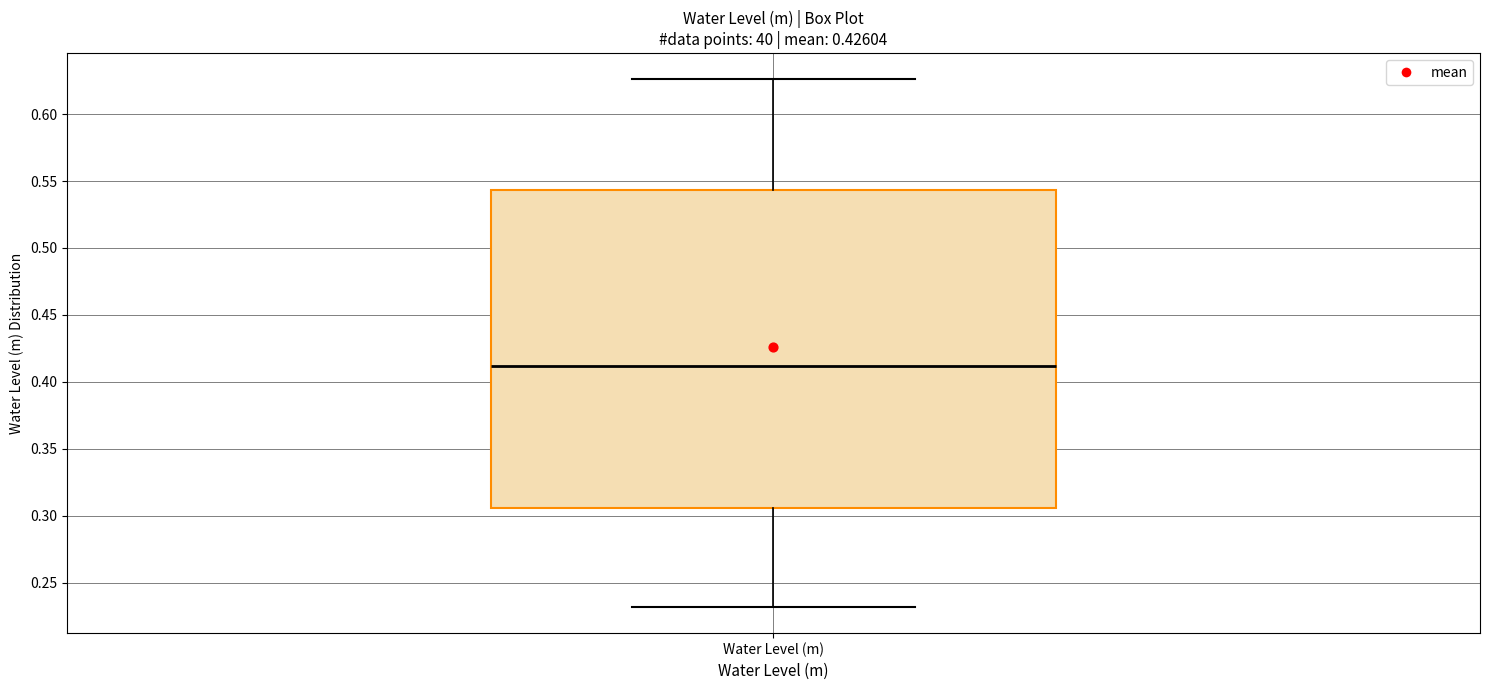

Read this box plot against the y-axis: the position of the median line, the range covered by the box, and the ends of both whiskers. The values are not printed on the chart, so give them approximately, as read against the axis.

median 0.410, box 0.305 to 0.545, whiskers 0.230 to 0.625